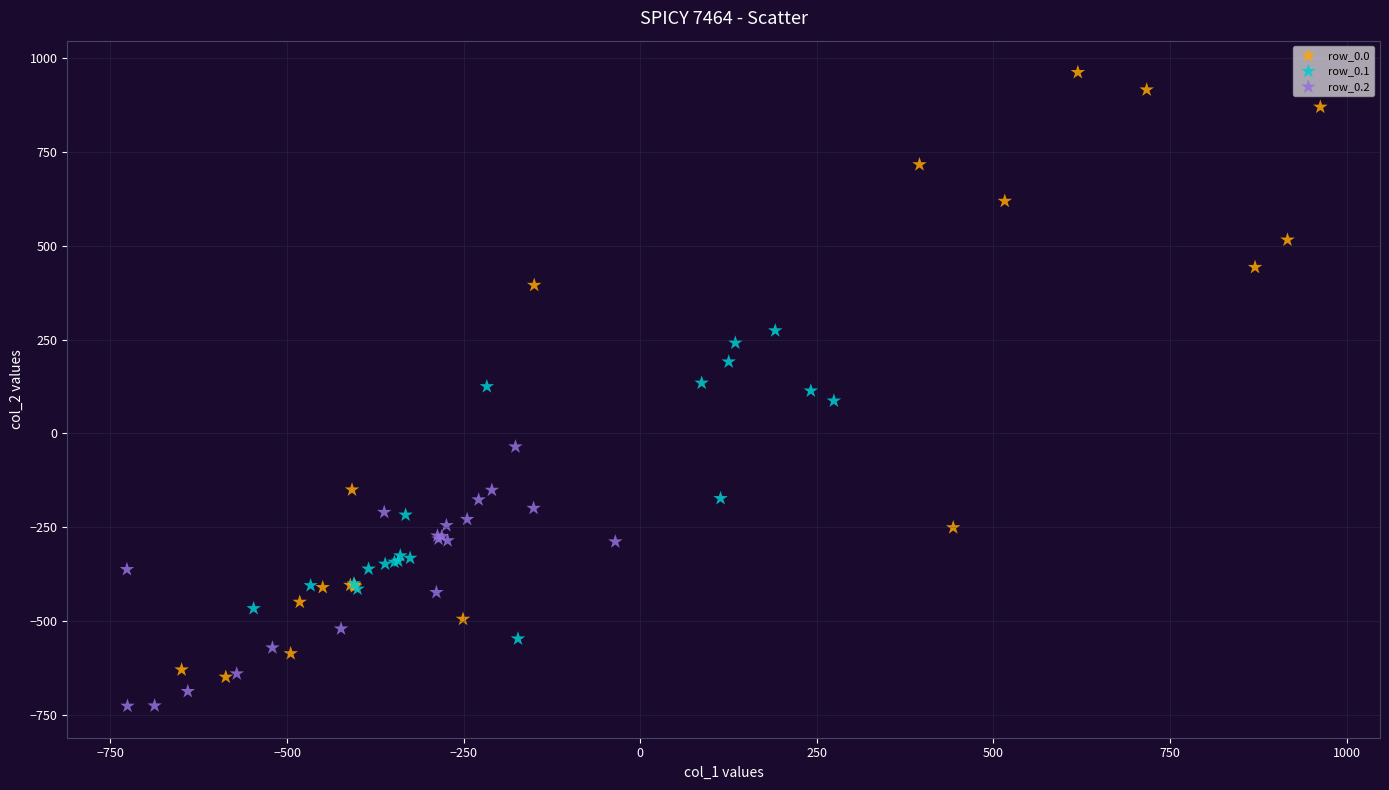

What are all the series names shown in the legend?

row_0.0, row_0.1, row_0.2